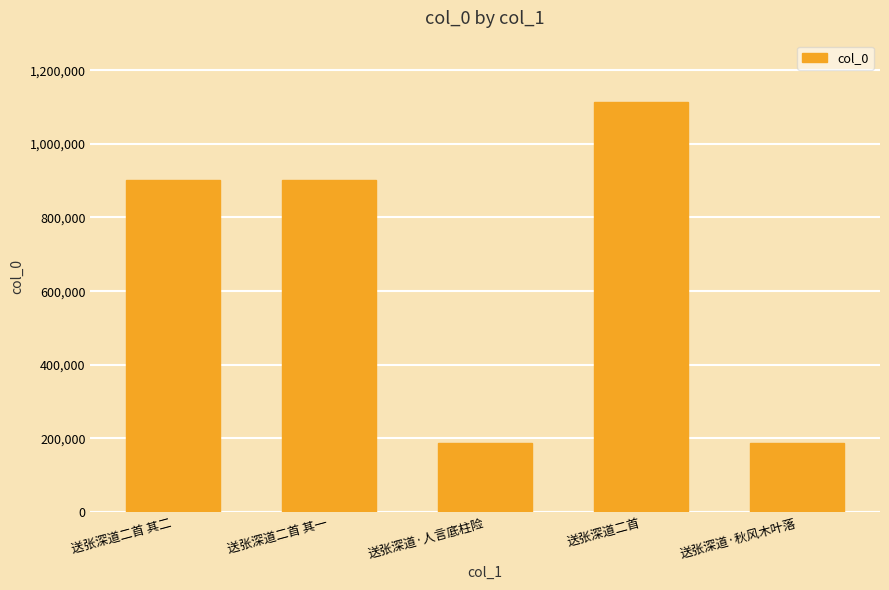

What is the sum of all values?

3288063